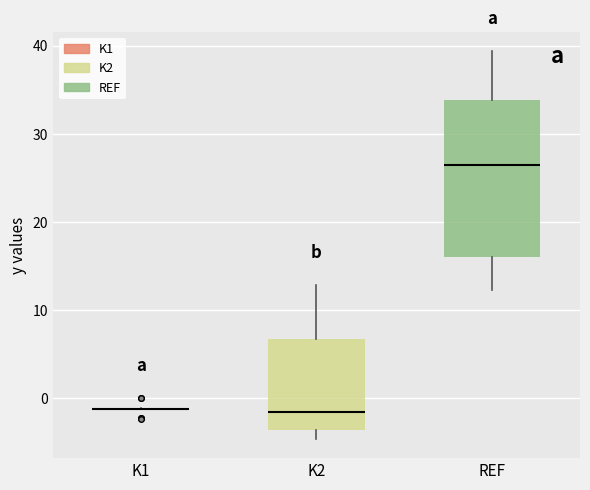

Reading left to right, read every box against the y-axis: the position of its median line, the range the box covers, and the ends of its whiskers. The values are not printed on the chart, so give them approximately, as read against the axis.

K1: box collapsed to a line at -1, whiskers -1 to -1
K2: median -2, box -4 to 7, whiskers -5 to 13
REF: median 26, box 16 to 34, whiskers 12 to 39